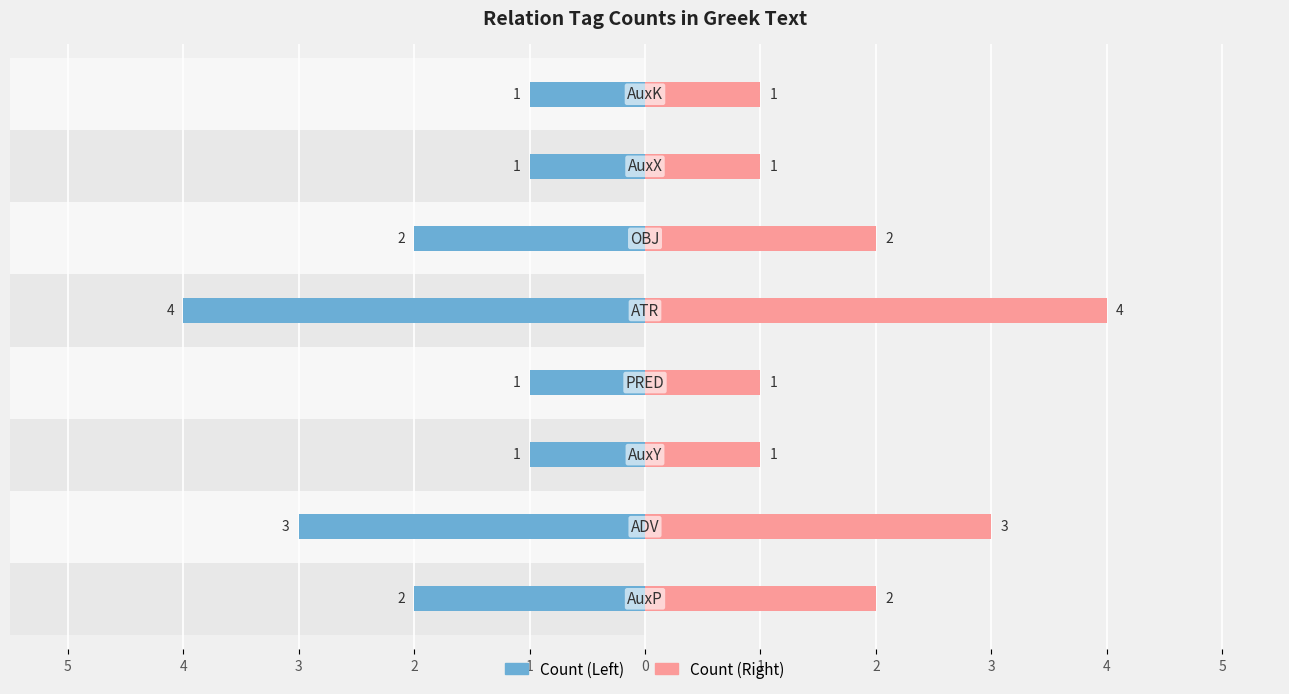

At 2, list the series in order from smallest to largest.

Count (Left), Count (Right)